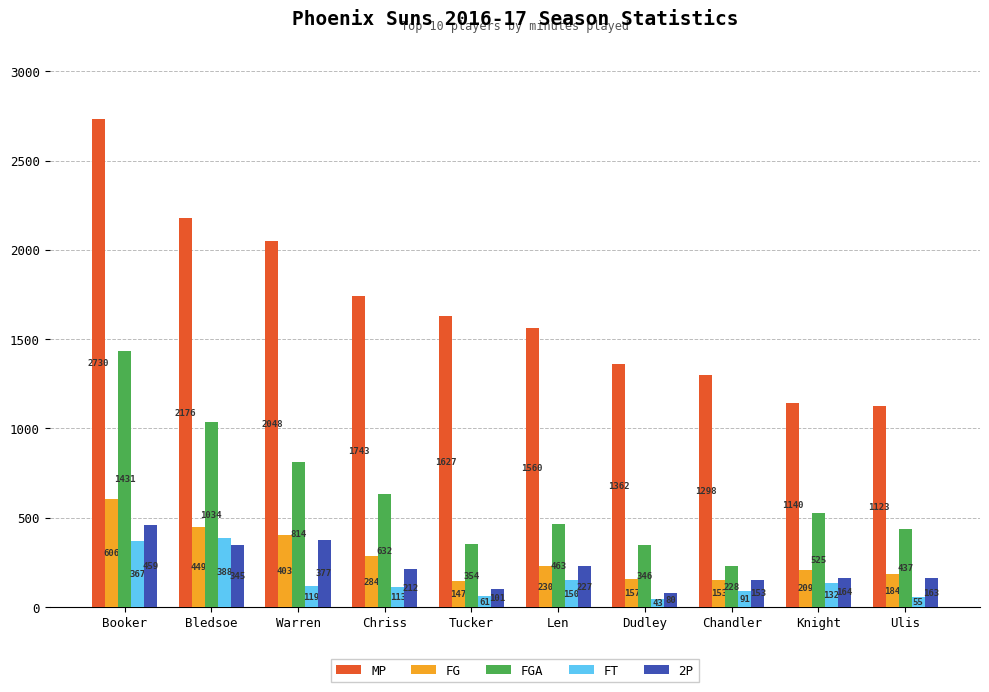

The value of FT at Dudley is 43. True or false?

True